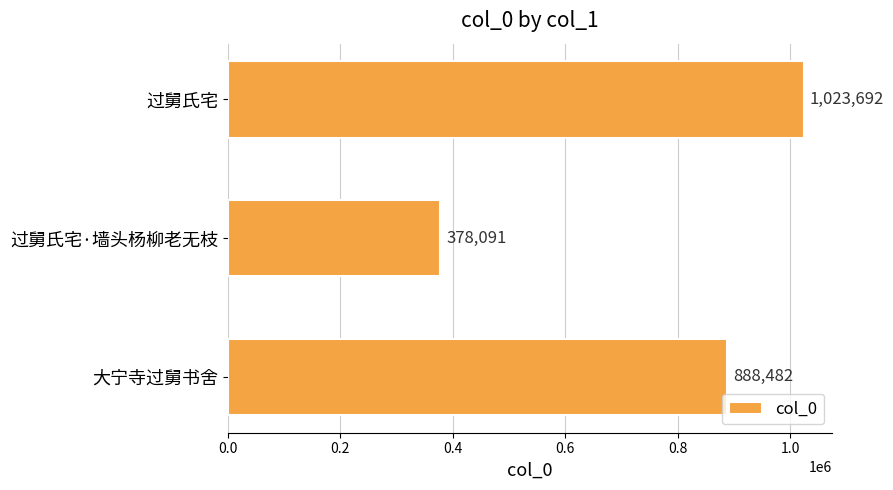

Reading bottom to top, what are all the values shown in this chart?

大宁寺过舅书舍=888482	过舅氏宅·墙头杨柳老无枝=378091	过舅氏宅=1023692